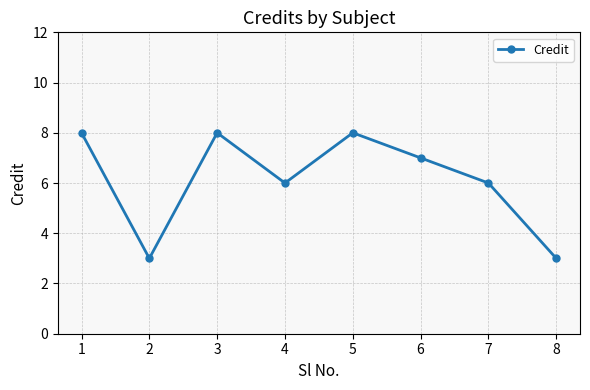

What is the minimum value shown in the chart?

3